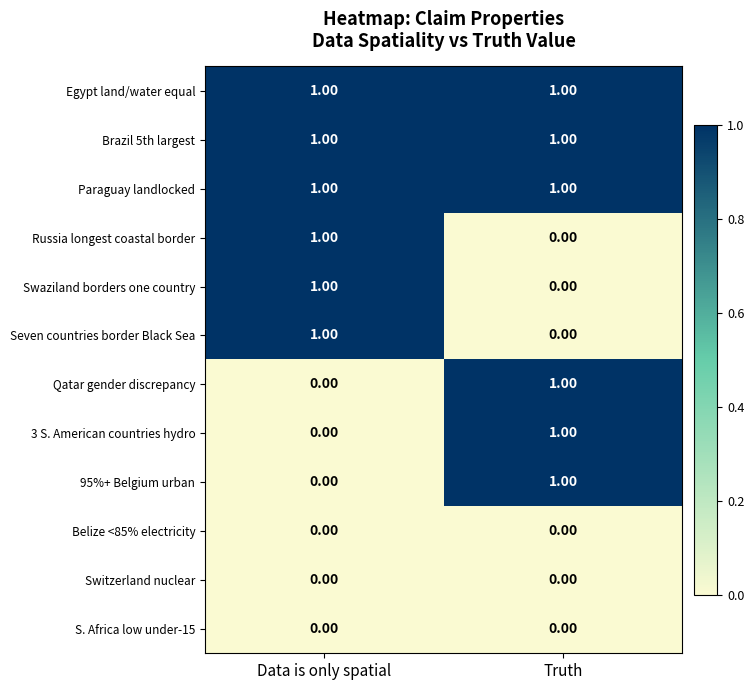

Is the value of Brazil 5th largest at Data is only spatial greater than the value of Qatar gender discrepancy at Data is only spatial?

Yes